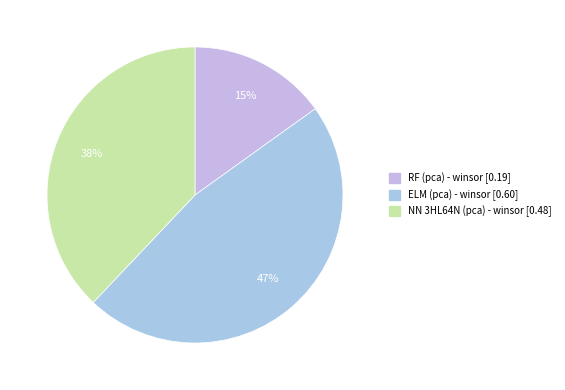

Count the number of slices in the pie.

3